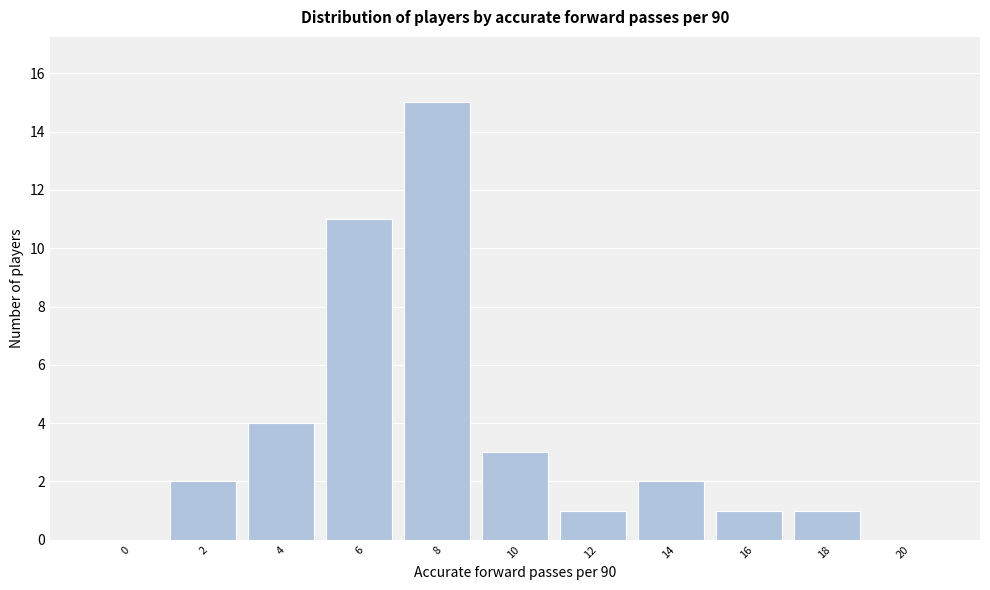

Where is the data nearest to the value 7?

4